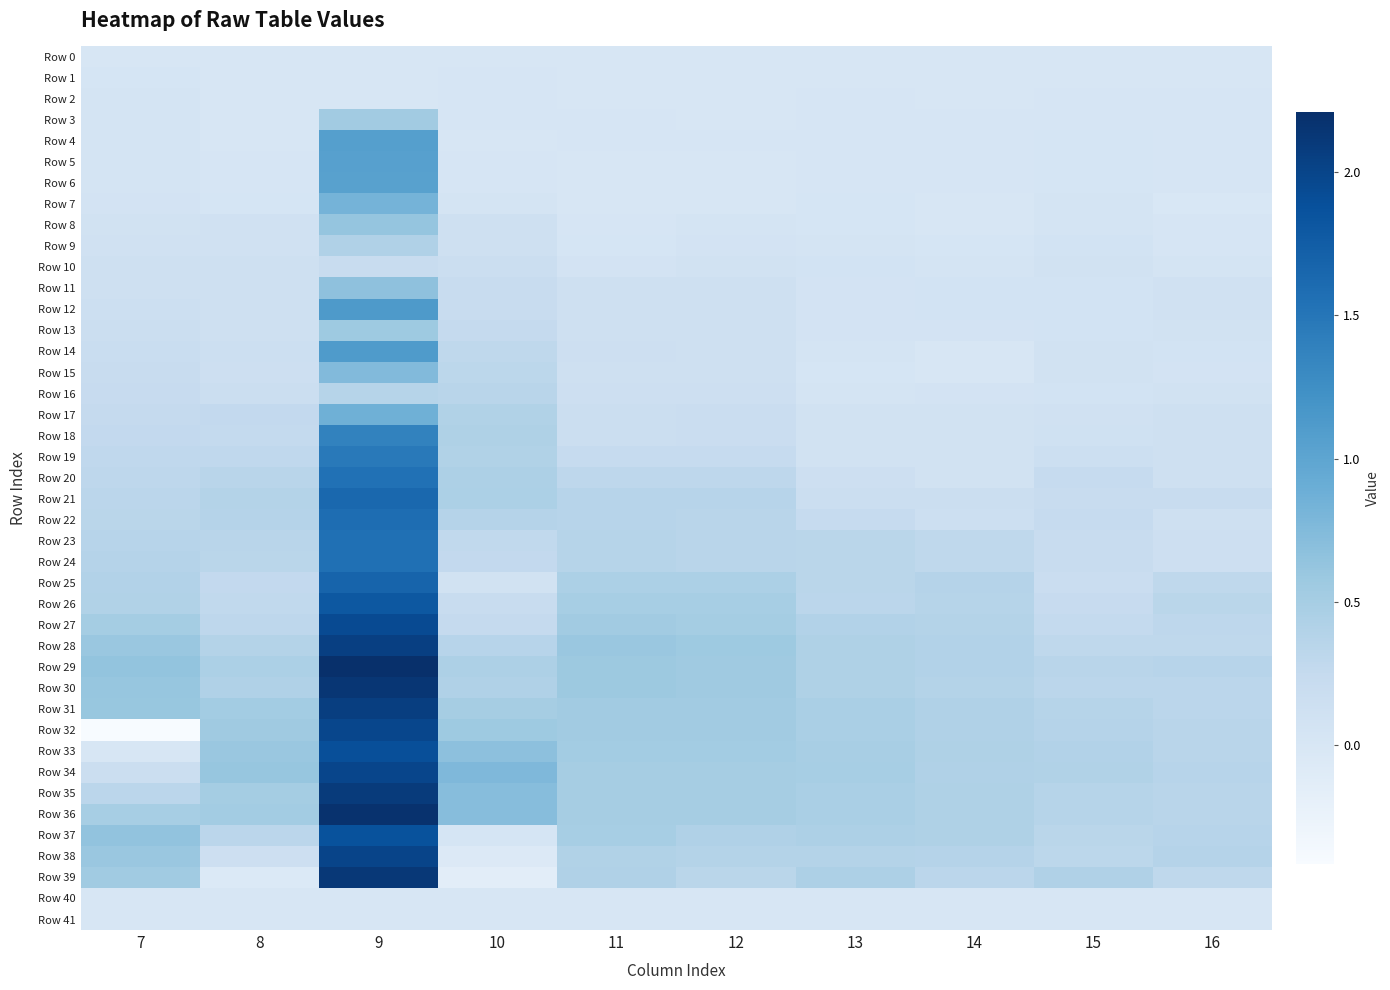

What is the difference between the highest and lowest values at 14?

0.4